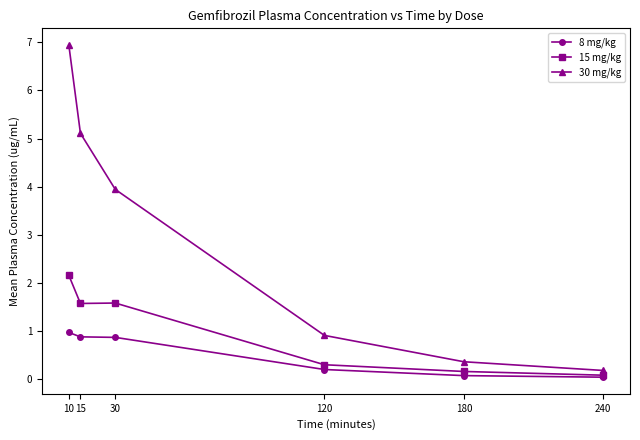

Which series changed the most between 10 and 120?

30 mg/kg